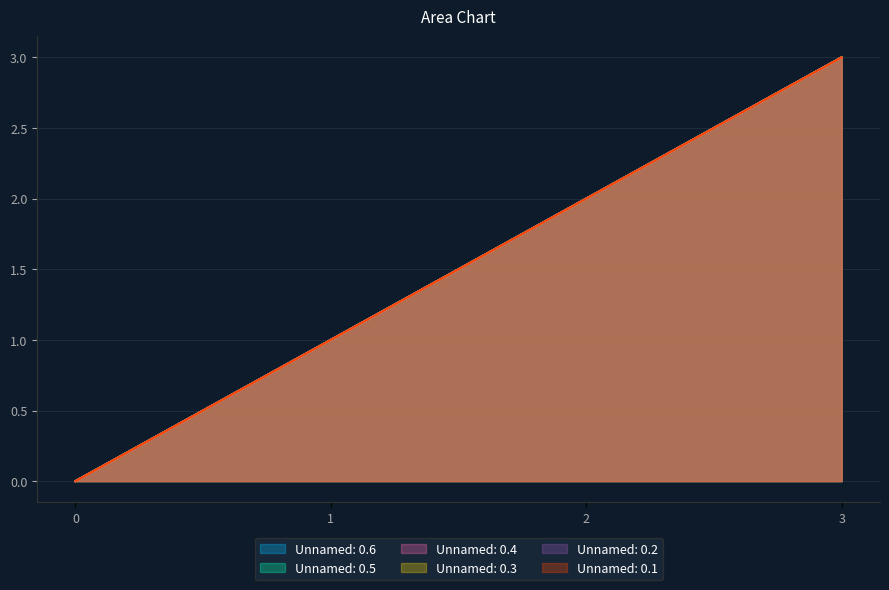

What is the average value of the Unnamed: 0.2 series?

2